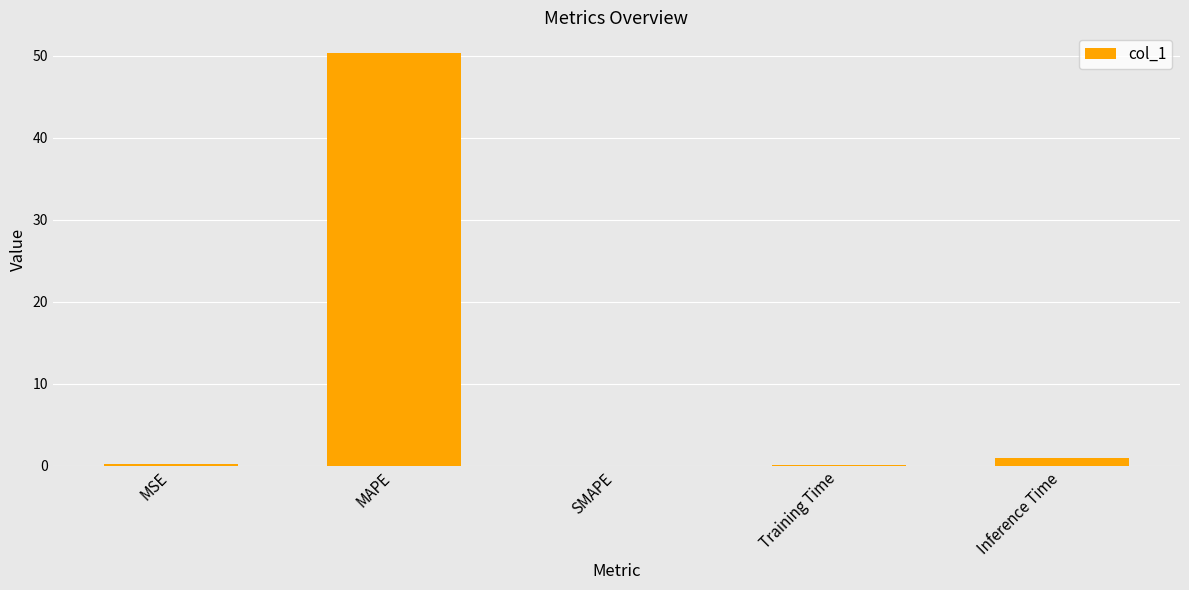

Which label corresponds to the largest value in the chart?

MAPE